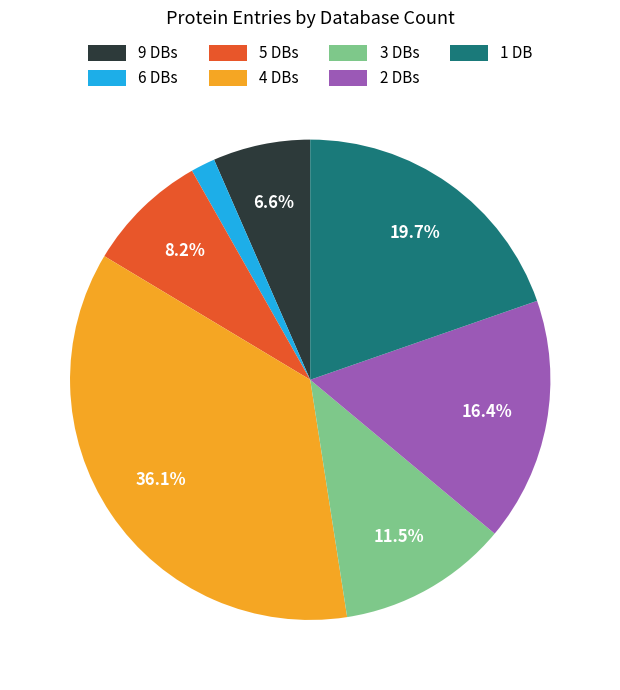

Does any single category account for the majority?

No